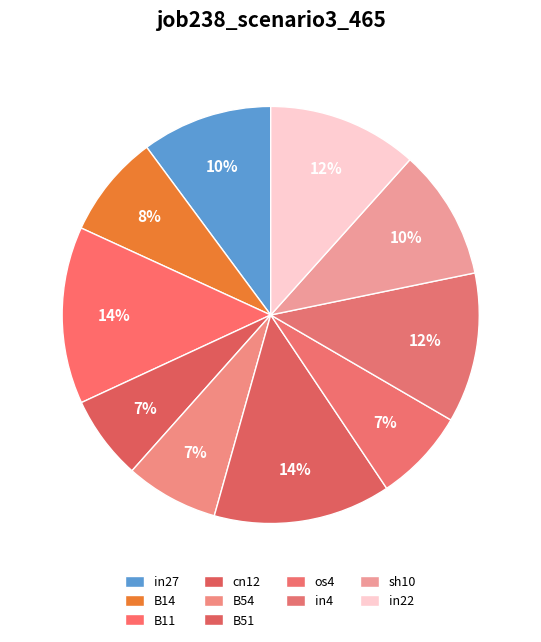

What percentage is the os4 slice, to the nearest percent?

7%